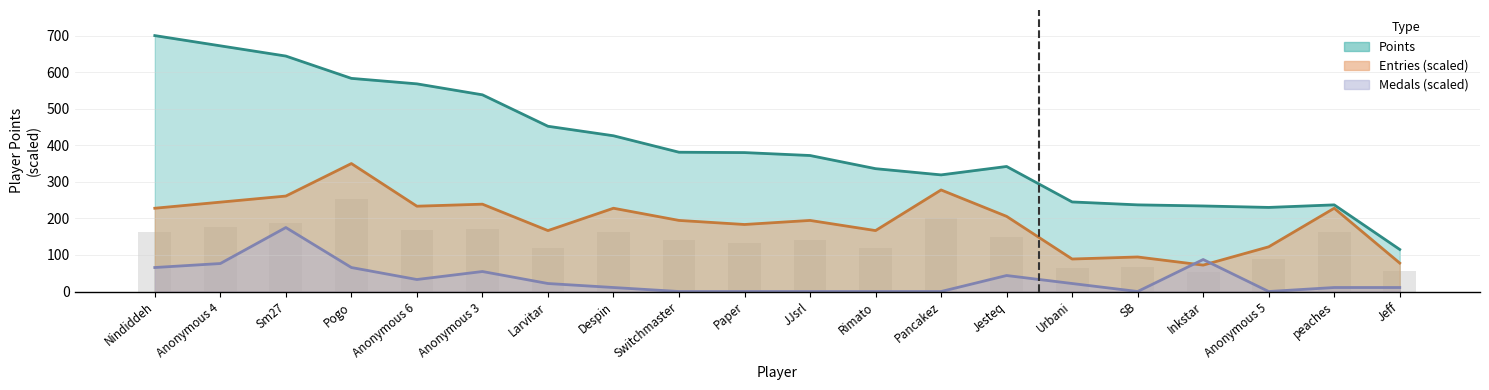

The value of Points at Paper is 130.5. True or false?

False